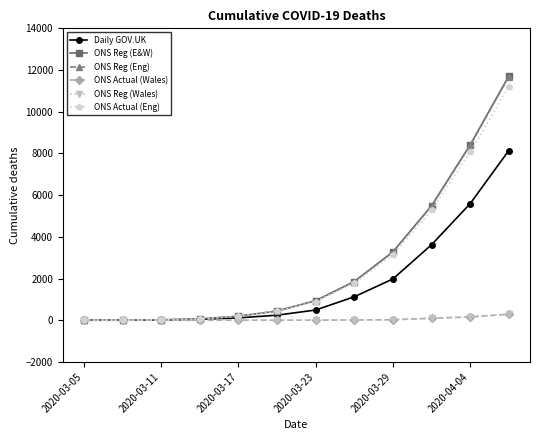

Is this an area chart (filled region under the line)?

No